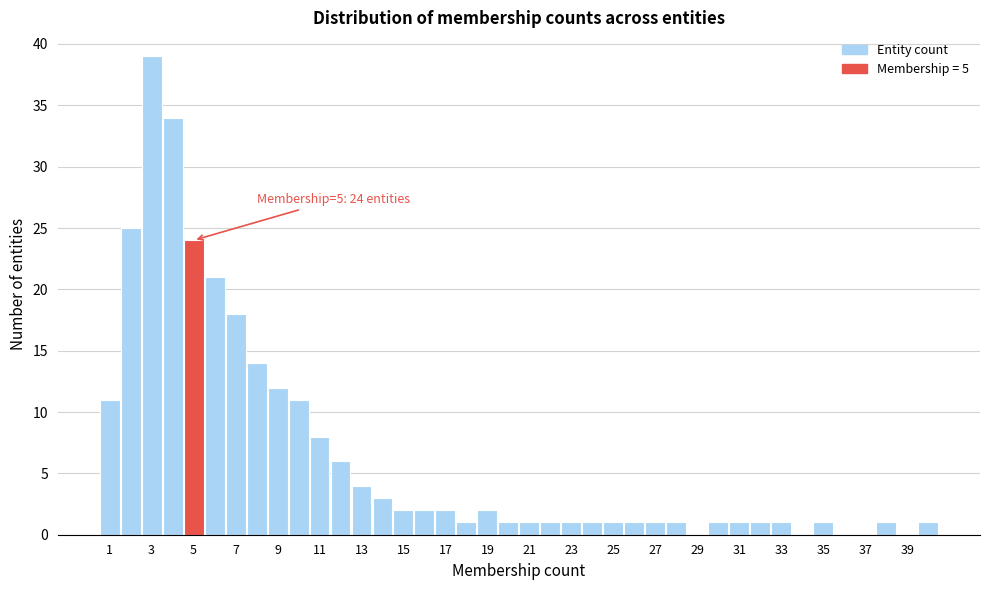

Which range on the x-axis has the tallest bar?

2.5 to 3.5